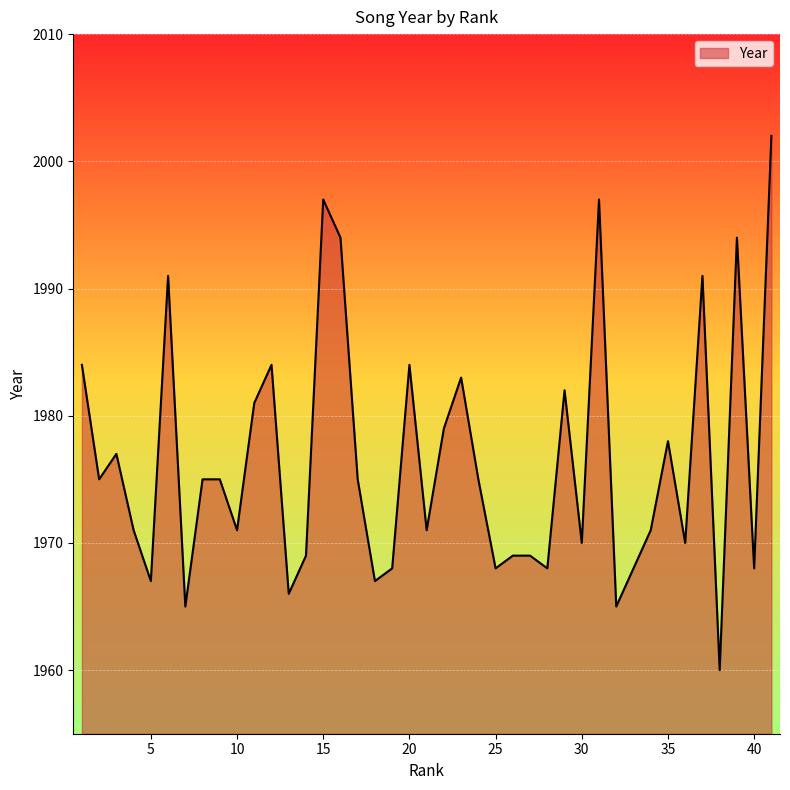

What is the greatest value displayed?

2002